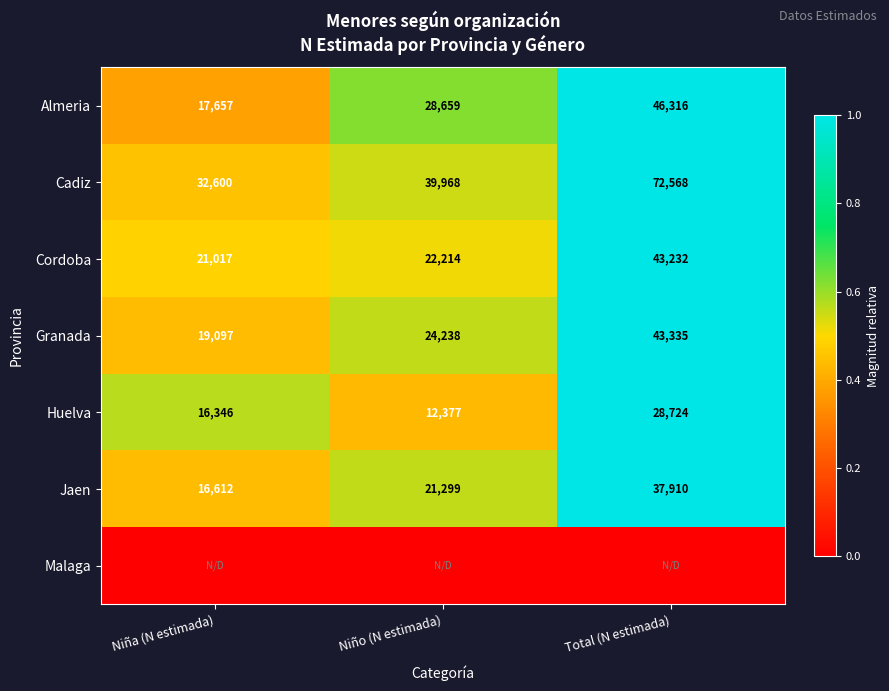

Count the Granada values in the range 19097 to 43335.

3